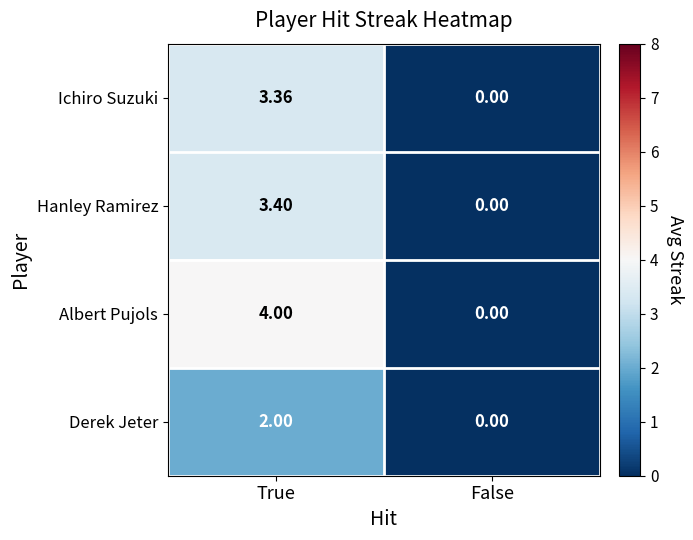

Which category has the lowest value in the Ichiro Suzuki series?

False